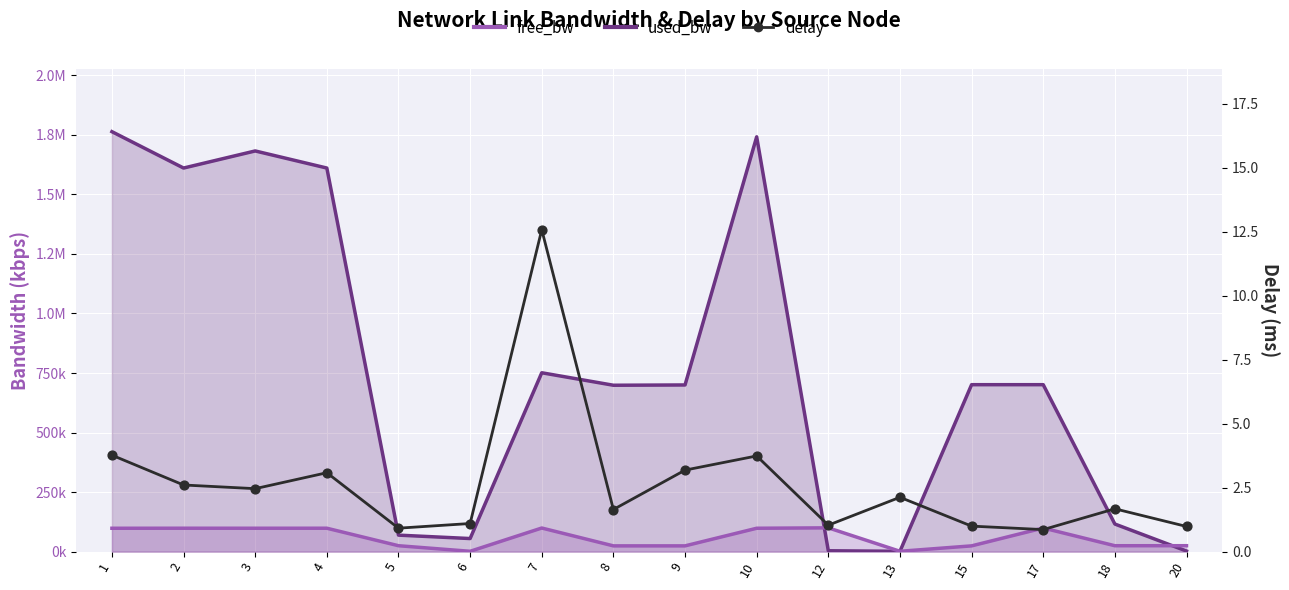

What is the change in value from 3 to 6?

-1.4